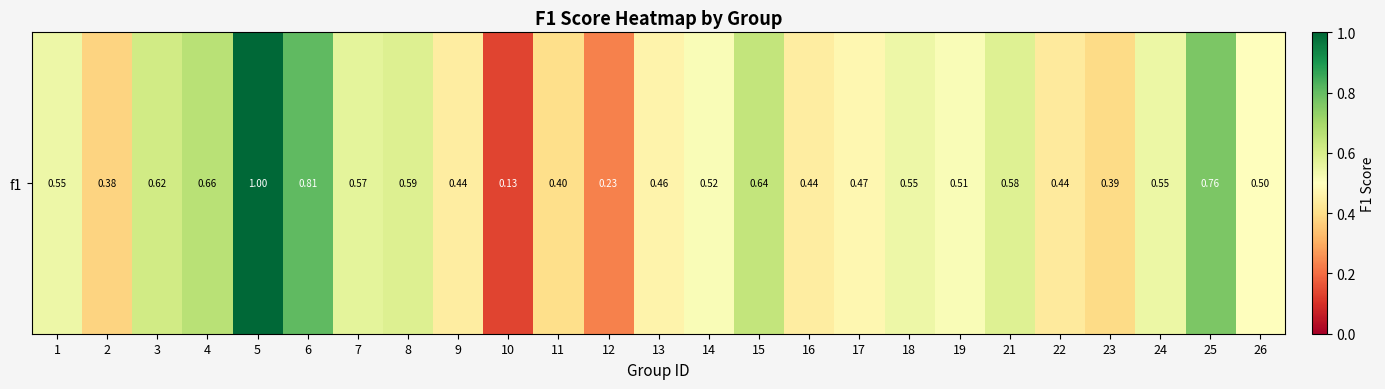

Rank the categories by value from highest to lowest.

5, 6, 25, 4, 15, 3, 8, 21, 7, 24, 1, 18, 14, 19, 26, 17, 13, 9, 16, 22, 11, 23, 2, 12, 10